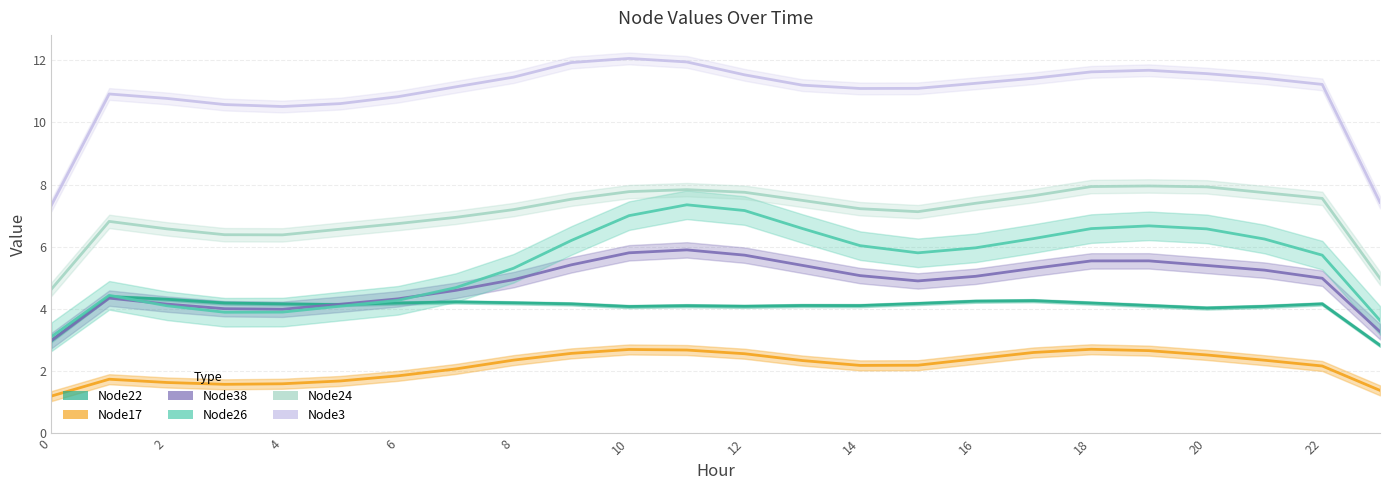

Reading left to right, transcribe all the data shown in this chart.

Node22_line: 3.0	4.4	4.3	4.2	4.2	4.1	4.2	4.2	4.2	4.2	4.1	4.1	4.1	4.1	4.1	4.2	4.3	4.3	4.2	4.1	4.0	4.1	4.2	2.8
Node17_line: 1.2	1.7	1.6	1.6	1.6	1.7	1.9	2.1	2.4	2.6	2.7	2.7	2.6	2.3	2.2	2.2	2.4	2.6	2.7	2.7	2.5	2.4	2.2	1.4
Node38_line: 3.0	4.4	4.2	4.0	4.0	4.2	4.3	4.6	4.9	5.4	5.8	5.9	5.7	5.4	5.1	4.9	5.1	5.3	5.5	5.5	5.4	5.3	5.0	3.3
Node26_line: 3.1	4.4	4.1	3.9	3.9	4.1	4.3	4.7	5.3	6.2	7.0	7.4	7.2	6.6	6.0	5.8	6.0	6.3	6.6	6.7	6.6	6.2	5.7	3.6
Node24_line: 4.6	6.8	6.6	6.4	6.4	6.6	6.7	6.9	7.2	7.5	7.8	7.8	7.8	7.5	7.2	7.1	7.4	7.6	7.9	8.0	7.9	7.7	7.6	5.0
Node3_line: 7.3	10.9	10.8	10.6	10.5	10.6	10.8	11.1	11.5	11.9	12.1	11.9	11.5	11.2	11.1	11.1	11.3	11.4	11.6	11.7	11.6	11.4	11.2	7.4